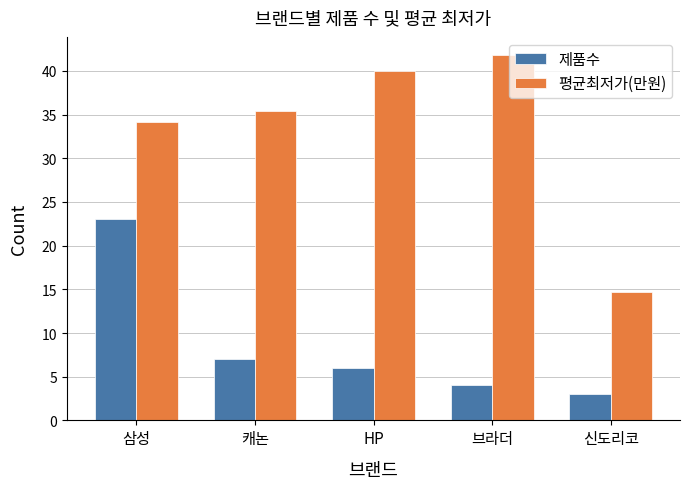

What is the total value across all series at 캐논?

42.4